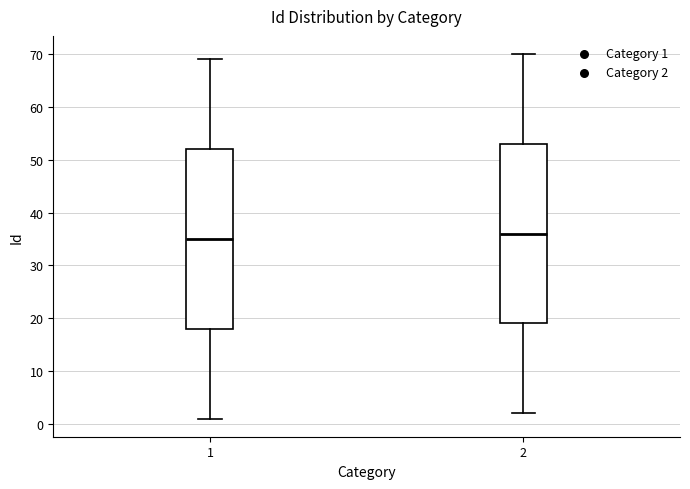

Where does the upper whisker of the box at x = 2 end on the y-axis? The values are not printed on the chart, so give them approximately, as read against the axis.

70